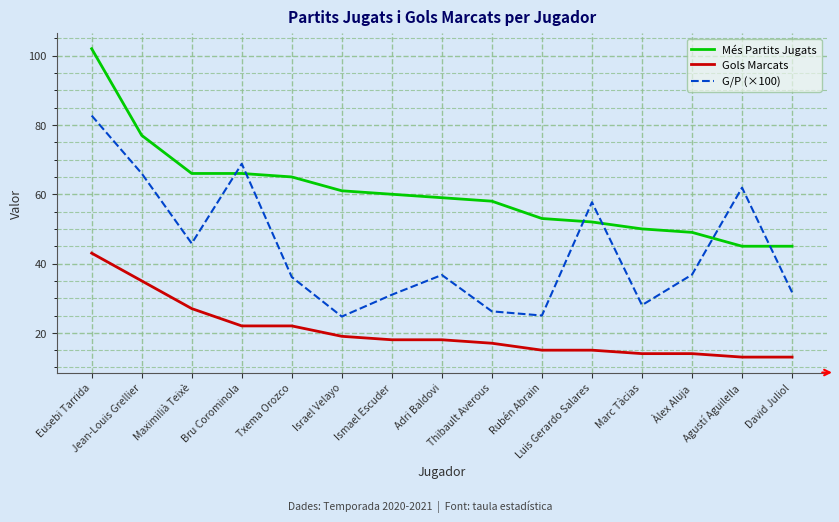

What is the minimum value for Gols Marcats?

13.0